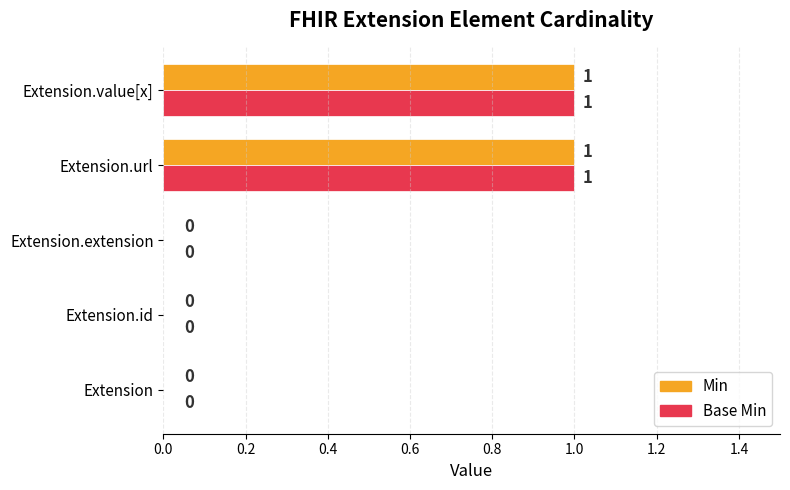

Count the number of data series in this chart.

2